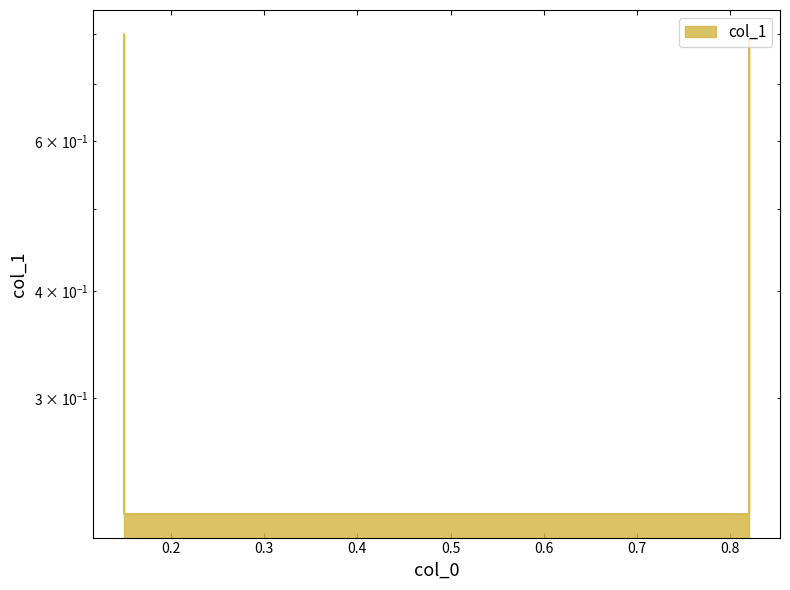

How many lines are shown in the chart?

1